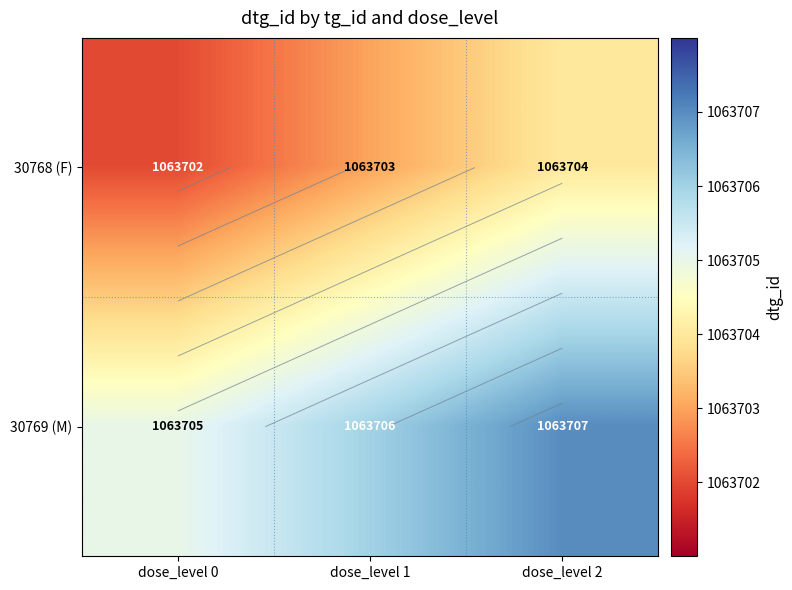

How many values in the 30769 (M) series exceed 1063706?

1